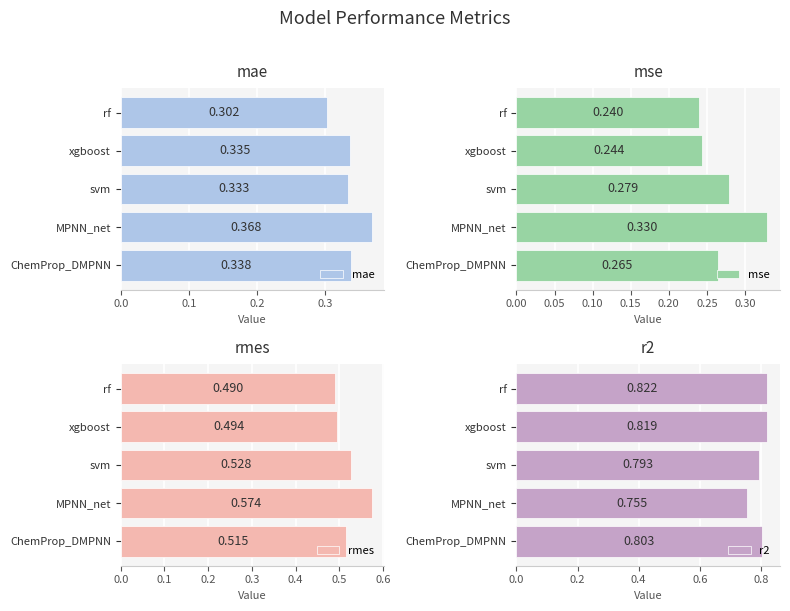

What is the total value across all series at svm?

1.9